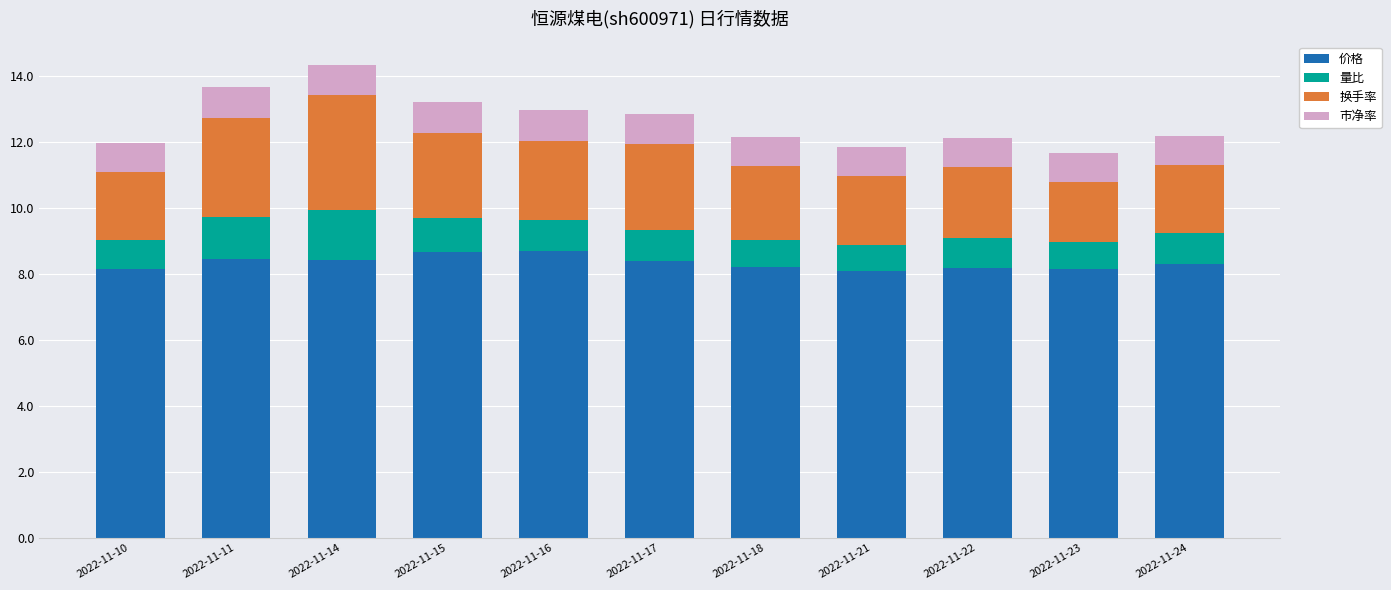

How many distinct data groups are displayed?

4